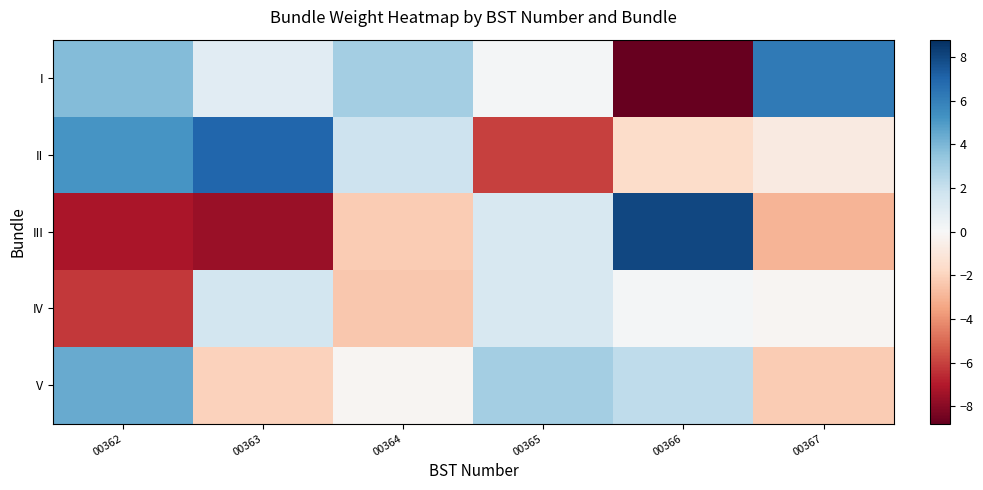

Which has a higher value, 00364 or 00363?

00364